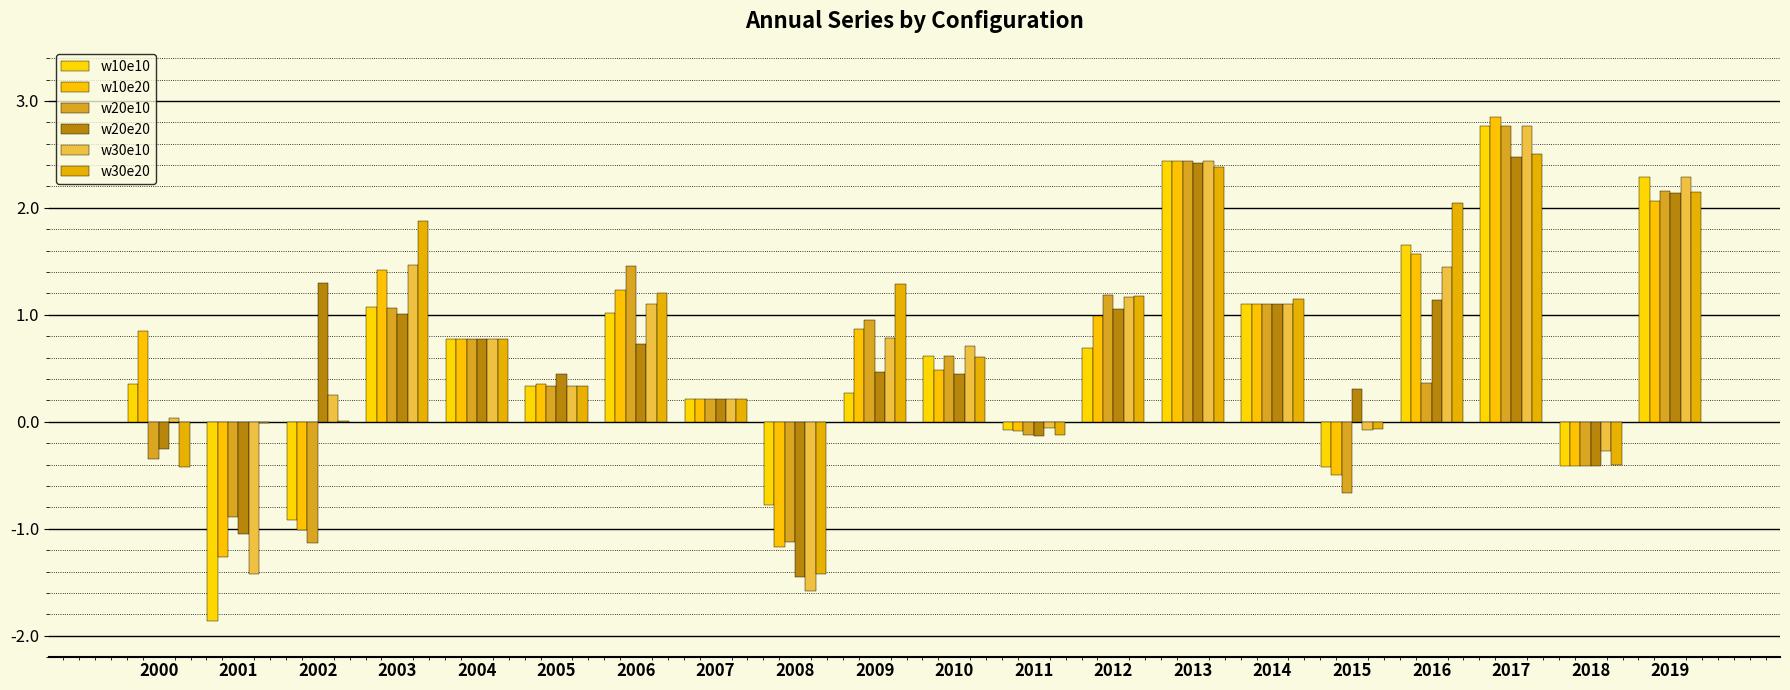

What is the difference between the w20e20 values at 2011 and 2003?

1.1